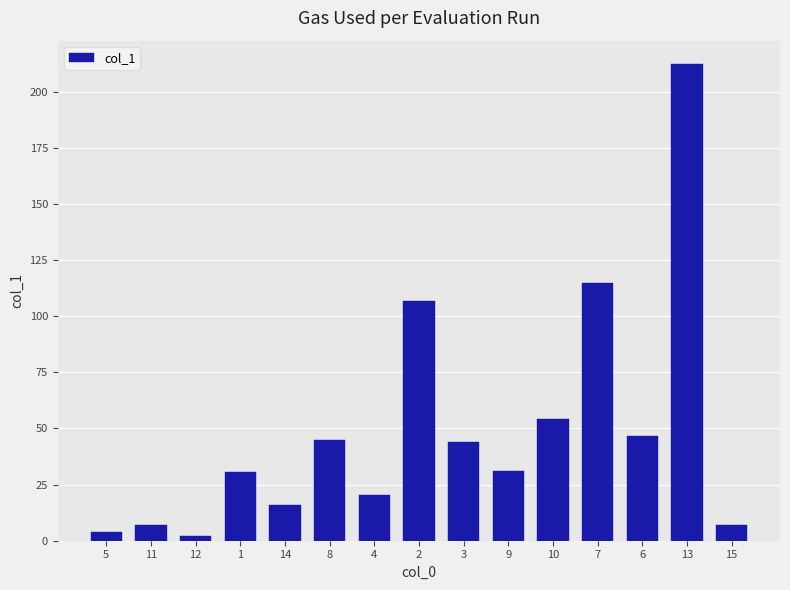

Which category has the highest value across all series?

13